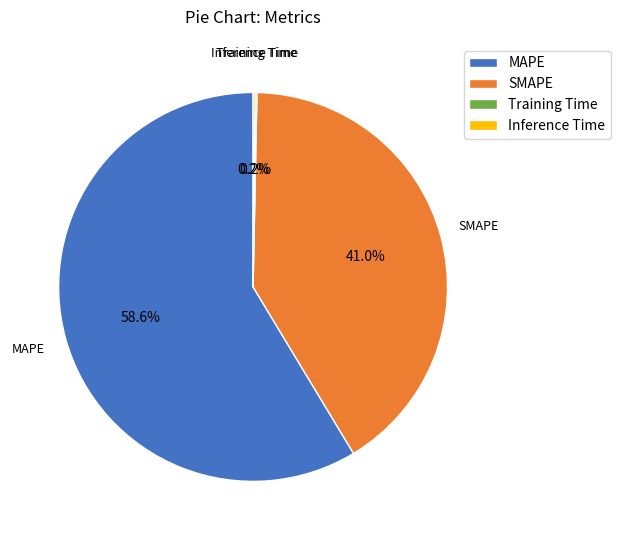

Is SMAPE the majority of the pie?

No